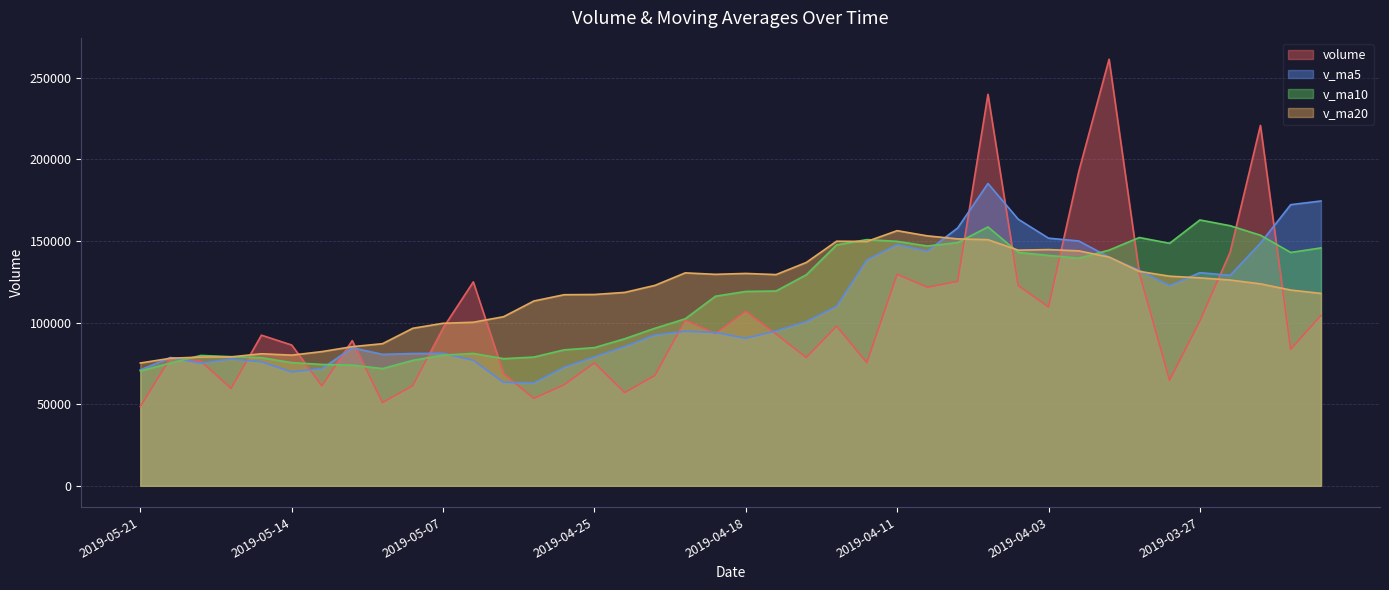

The v_ma20 series shows 192426.2 at 2019-04-16. True or false?

False